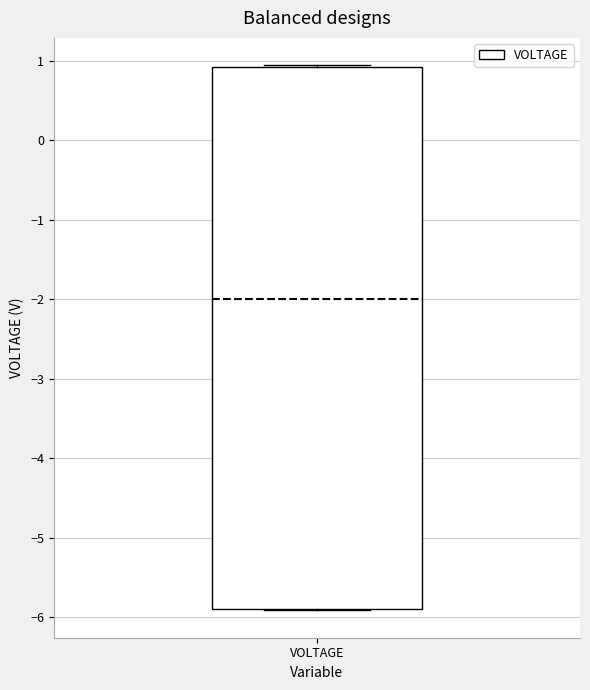

Transcribe this box plot: give where the median line is, the range the box spans, and where the two whiskers end, as read against the y-axis. The values are not printed on the chart, so give them approximately, as read against the axis.

median -2.0, box -5.9 to 0.9, whiskers -5.9 to 0.9